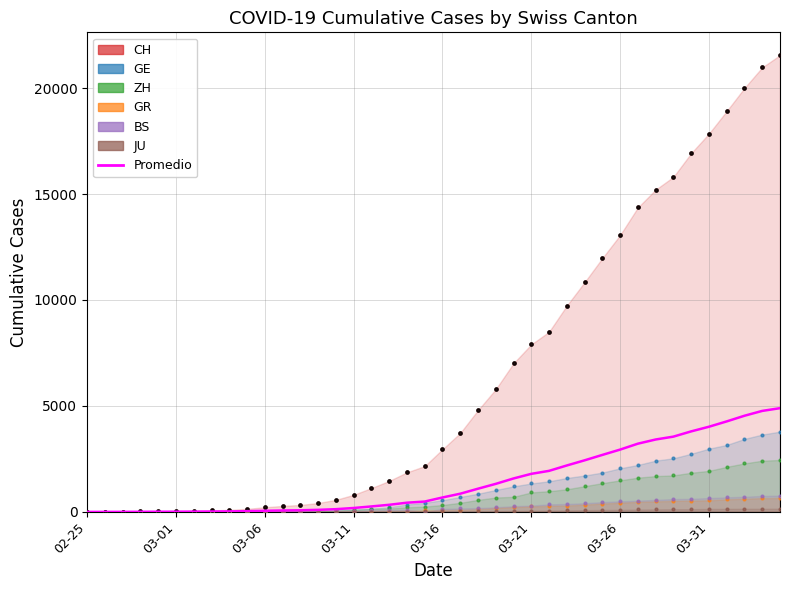

Which series has the largest Y range (max minus min)?

CH